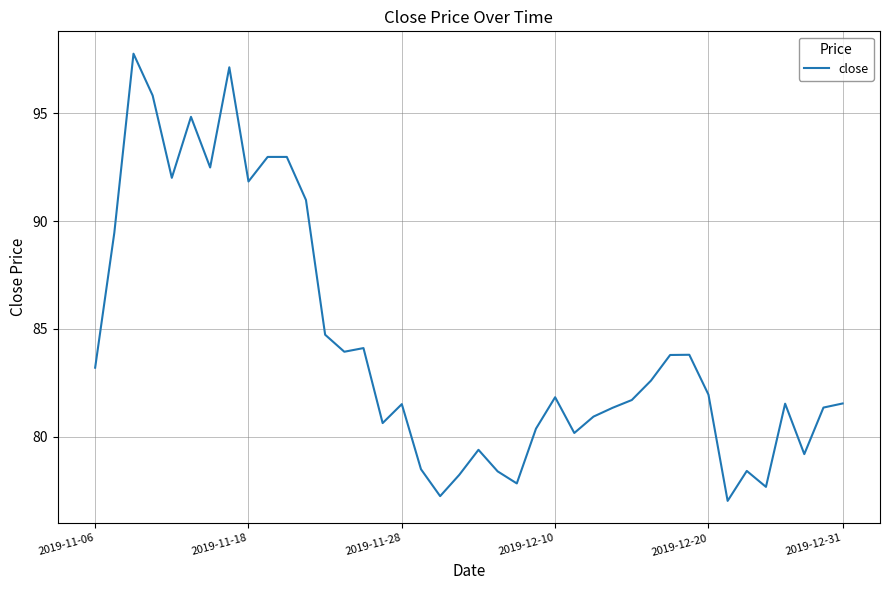

What is the maximum value shown in the chart?

97.8